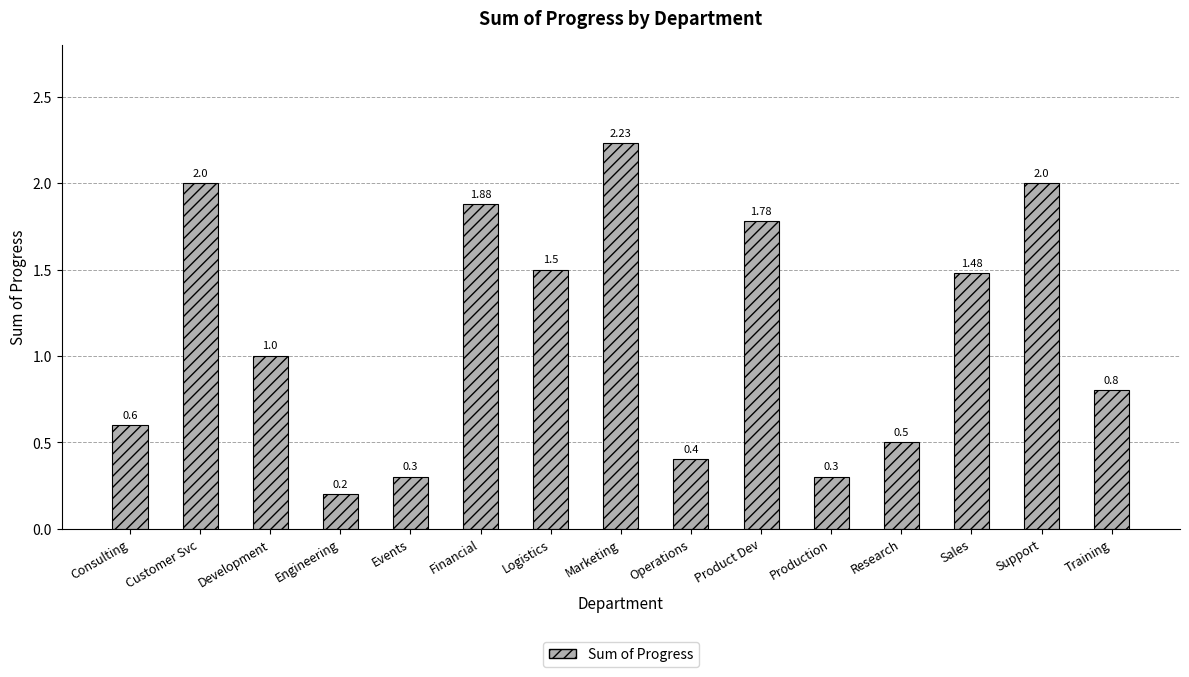

Is it true that the value at Customer Svc is 2.0?

True